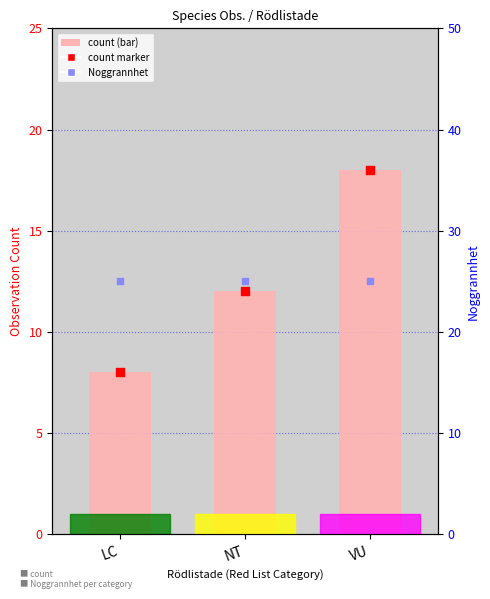

Which series reaches the maximum Y coordinate?

Noggrannhet